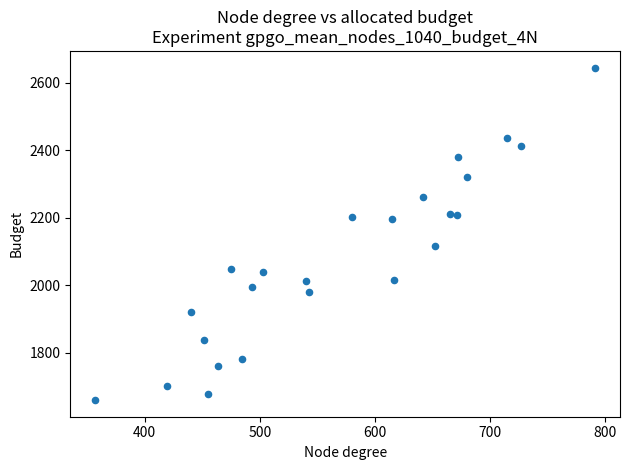

What is the range of X values (max minus min)?

434